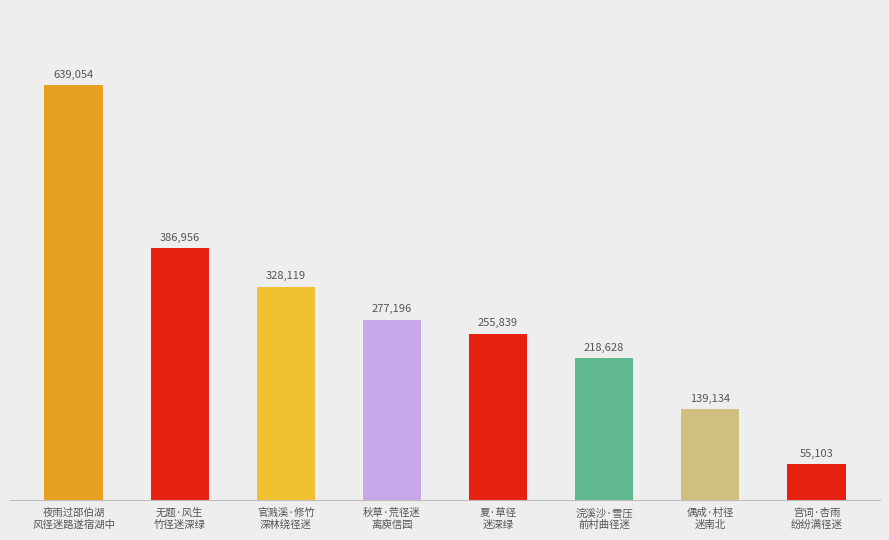

Reading left to right, what are all the values shown in this chart?

639054	386956	328119	277196	255839	218628	139134	55103